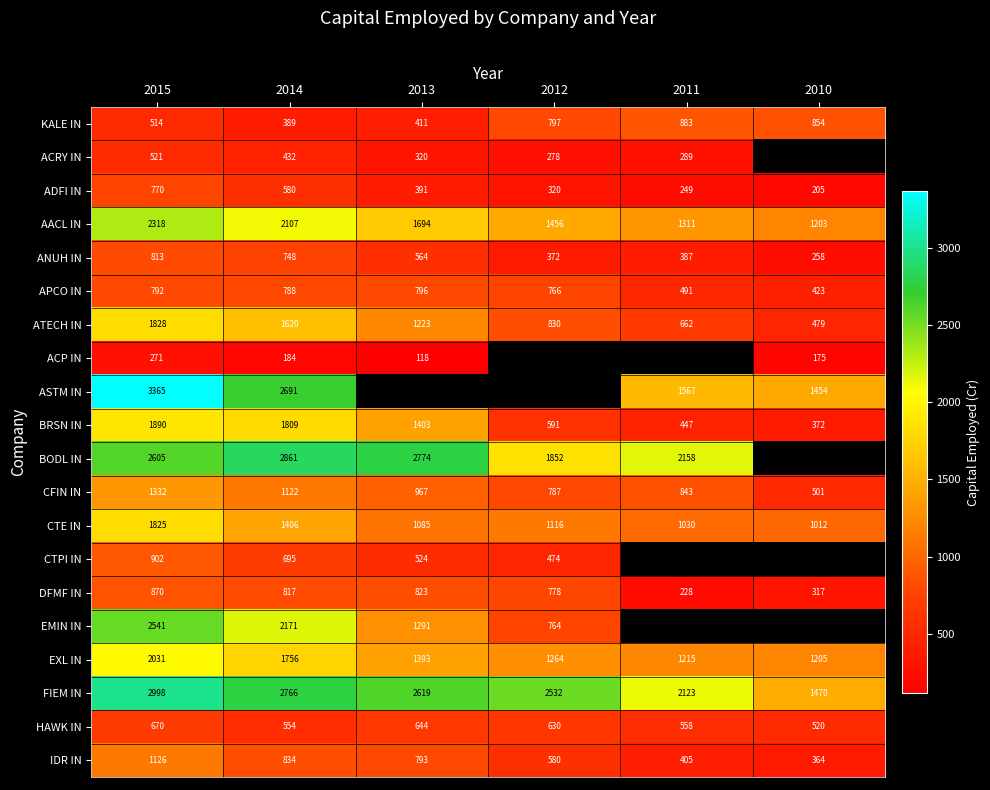

Which series has the widest spread of values?

ASTM IN